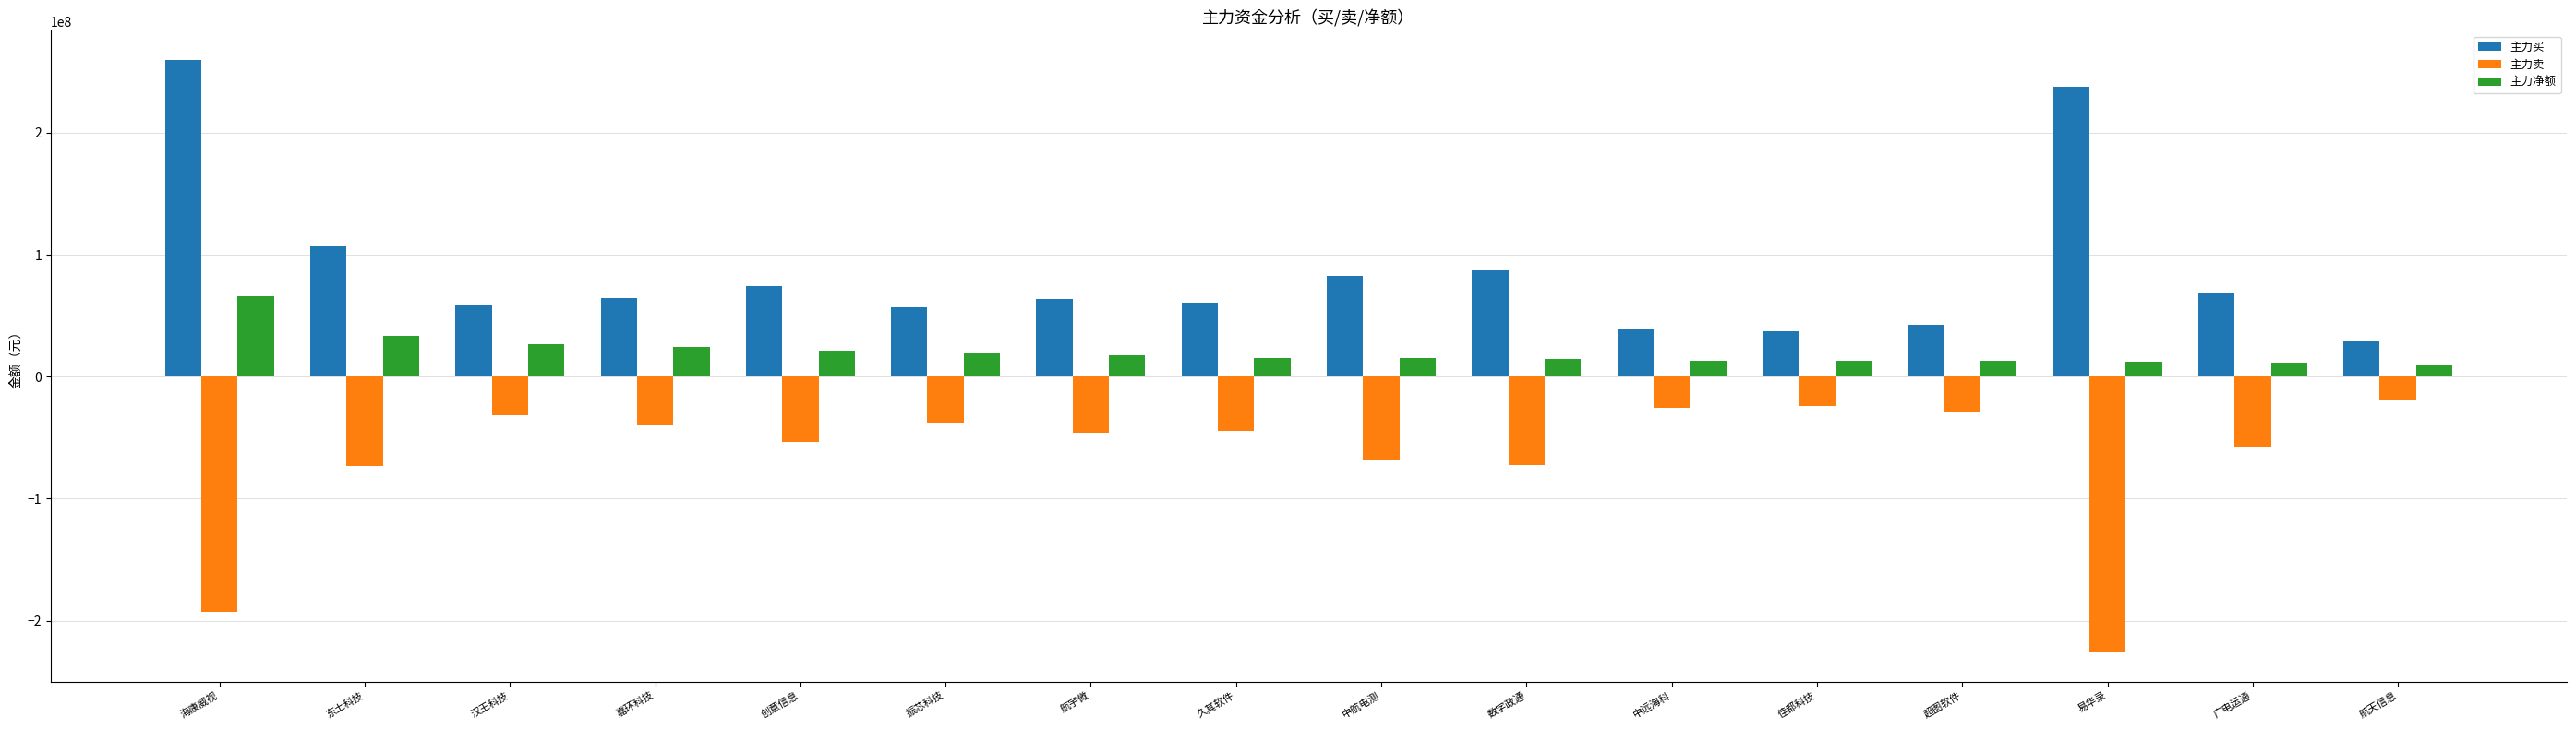

How many values in the 主力净额 series are below 15643516?

8